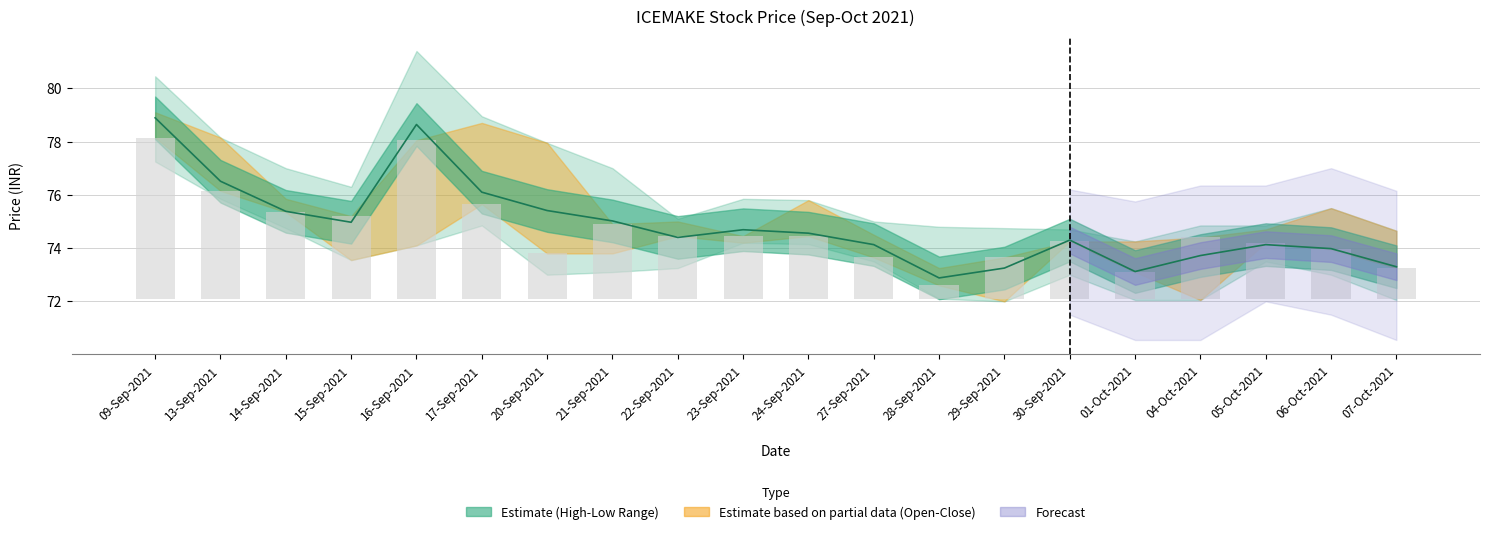

Which has a higher value, 06-Oct-2021 or 17-Sep-2021?

17-Sep-2021